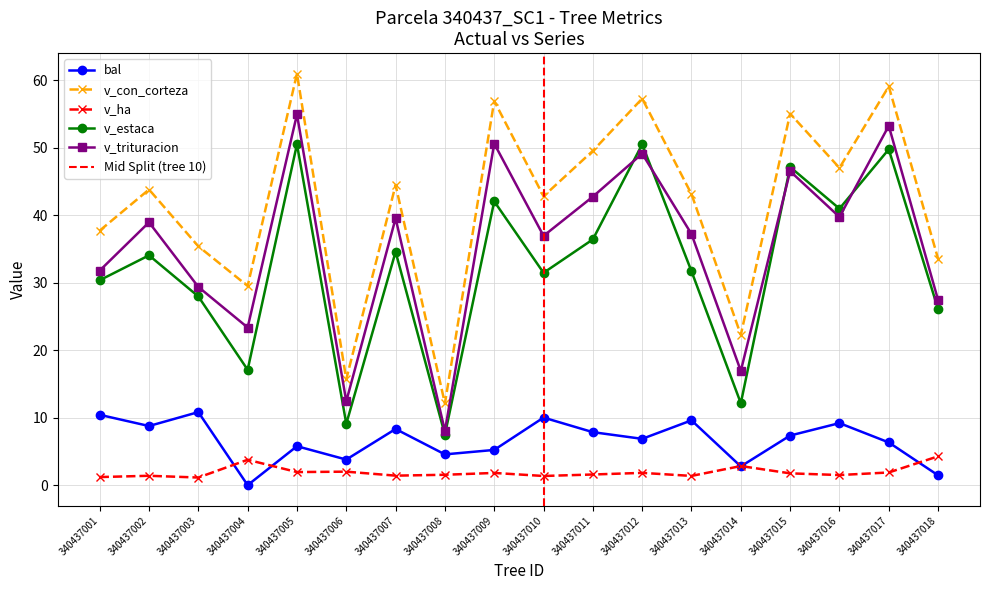

How many categories are shown in the chart?

18